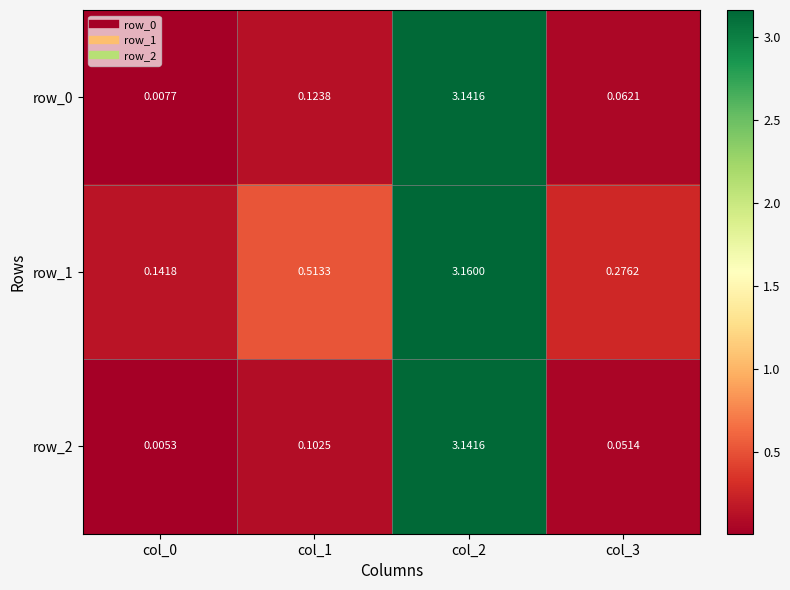

Where is row_2 nearest to the value 1?

col_1